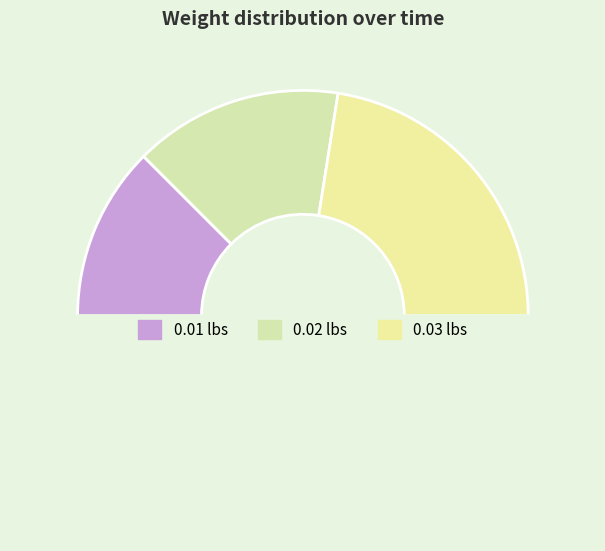

How many slices are in this pie chart?

4